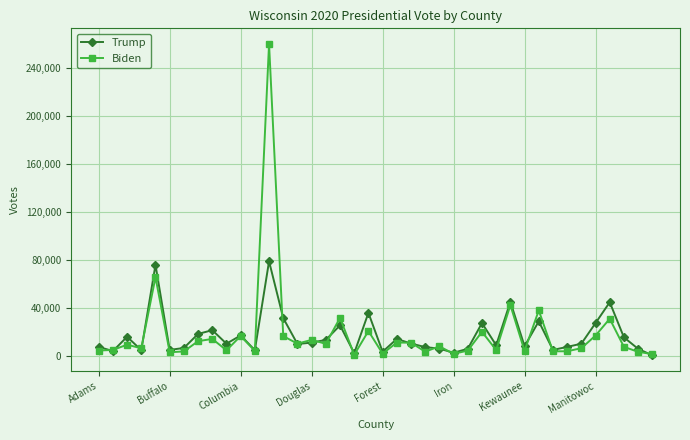

List the series in order of their peak value, highest first.

Biden, Trump